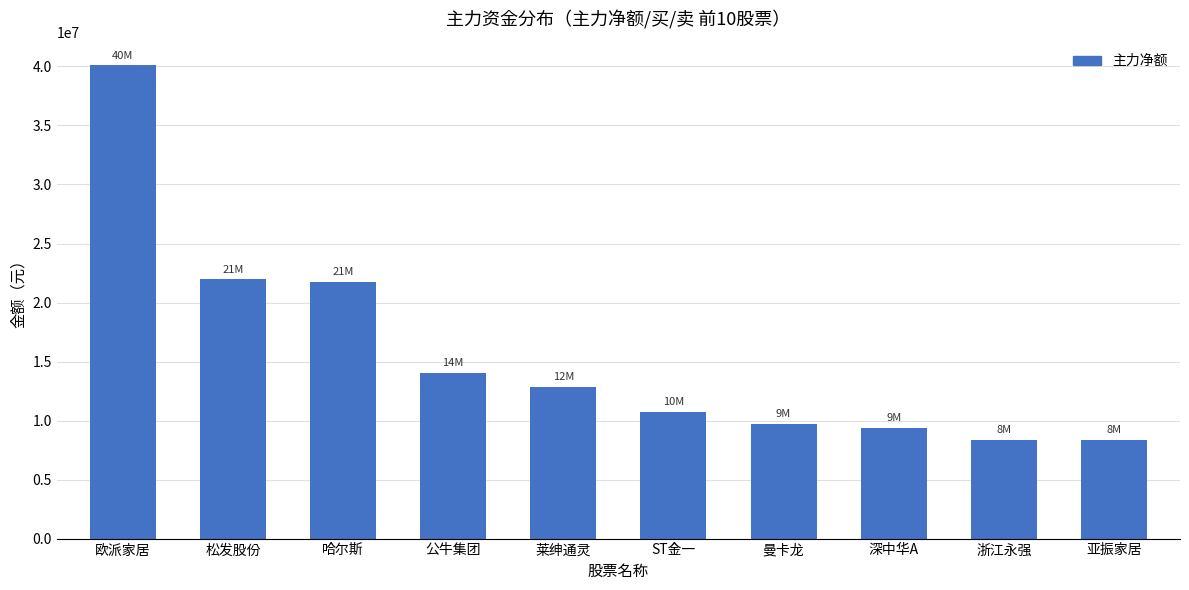

What is the value of the 1st bar from the left?

40090669